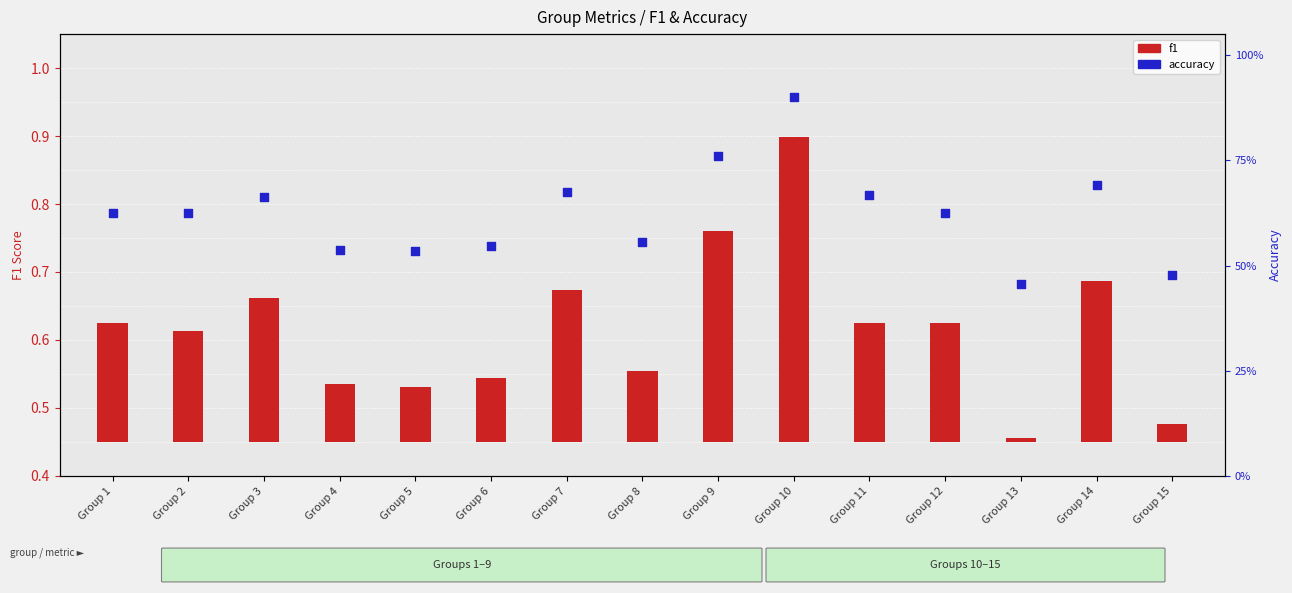

At how many categories does at least one series exceed 0?

15